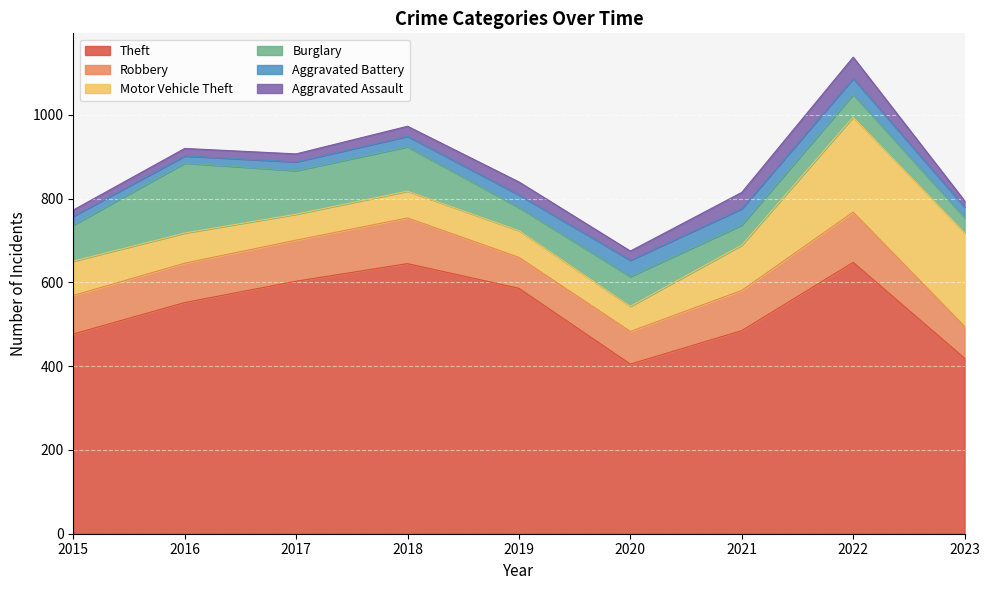

The value of Aggravated Assault at 2018 is 5. True or false?

False